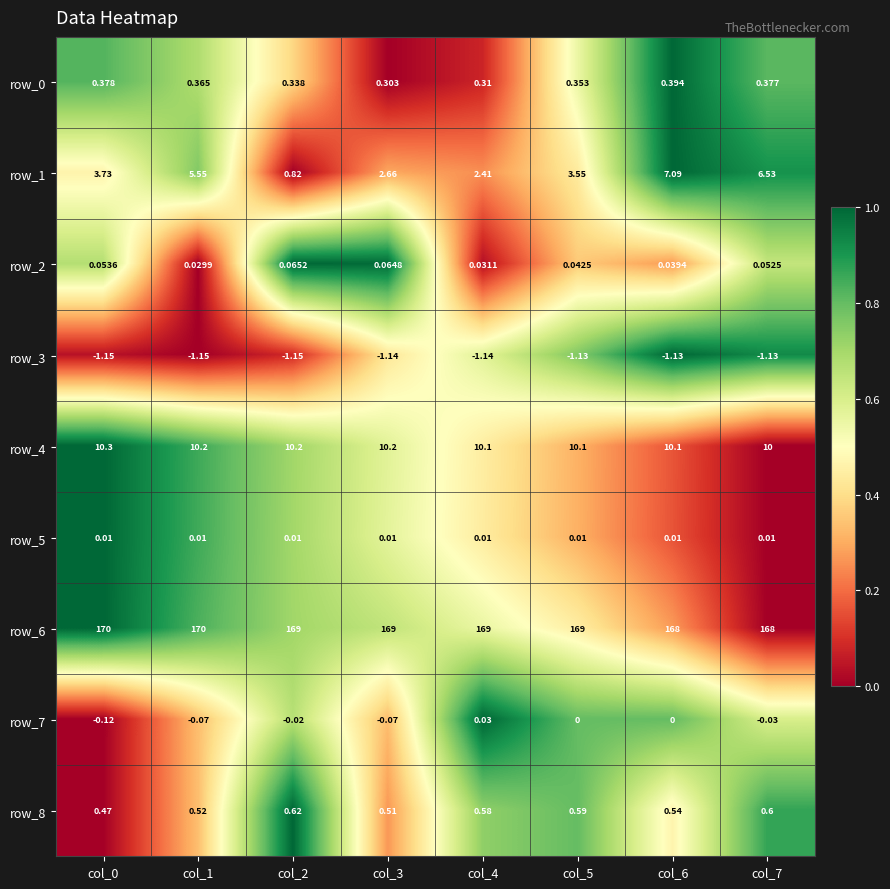

Is the value of row_8 at col_0 greater than the value of row_3 at col_1?

Yes